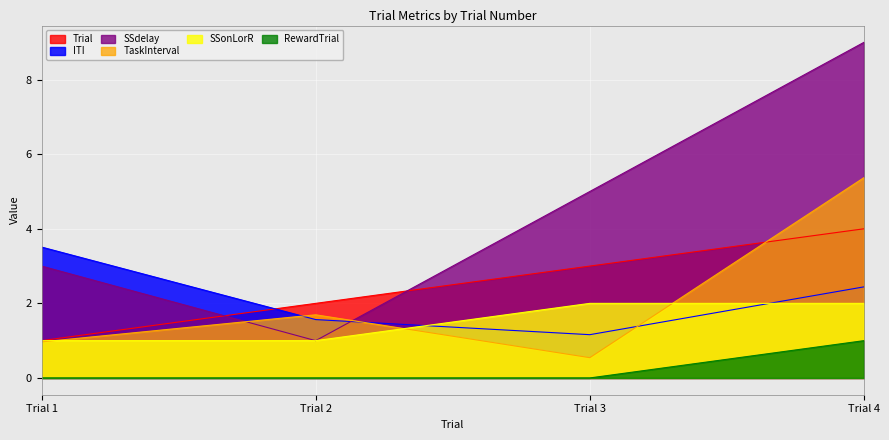

What is the difference between the maximum and second lowest values in the TaskInterval series?

4.4